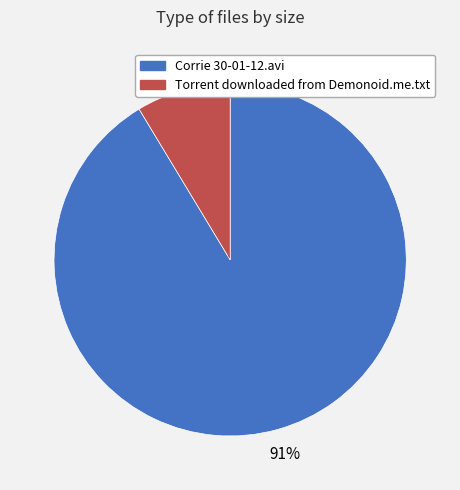

Is there a majority slice in this chart?

Yes